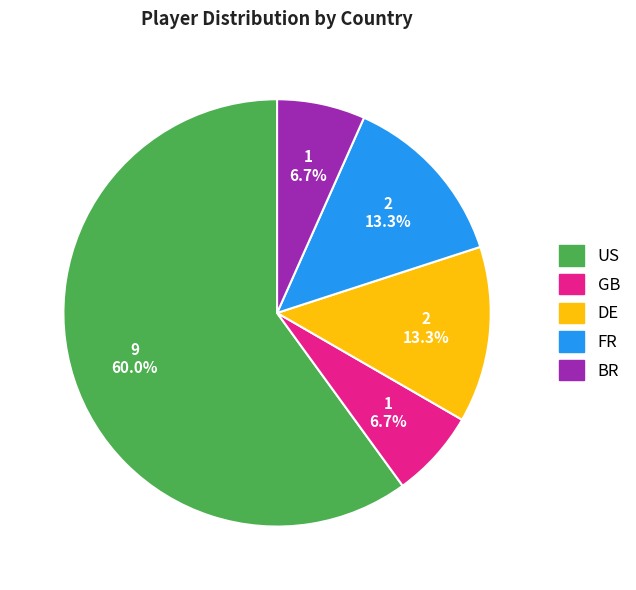

To the nearest percent, what is the combined percentage of GB and BR?

13%